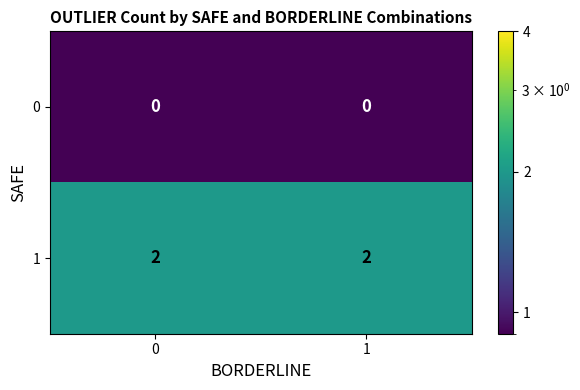

Rank the series by their maximum value, from lowest to highest.

0, 1